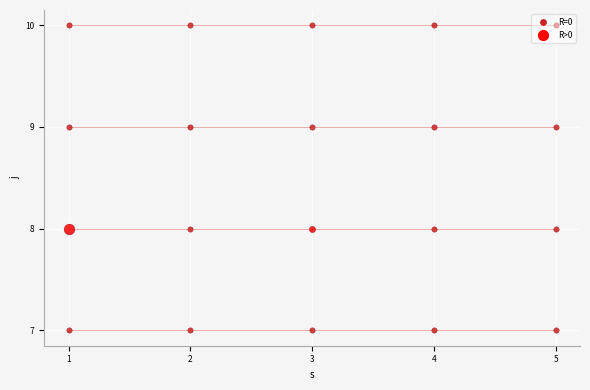

Is this an area chart (filled region under the line)?

No